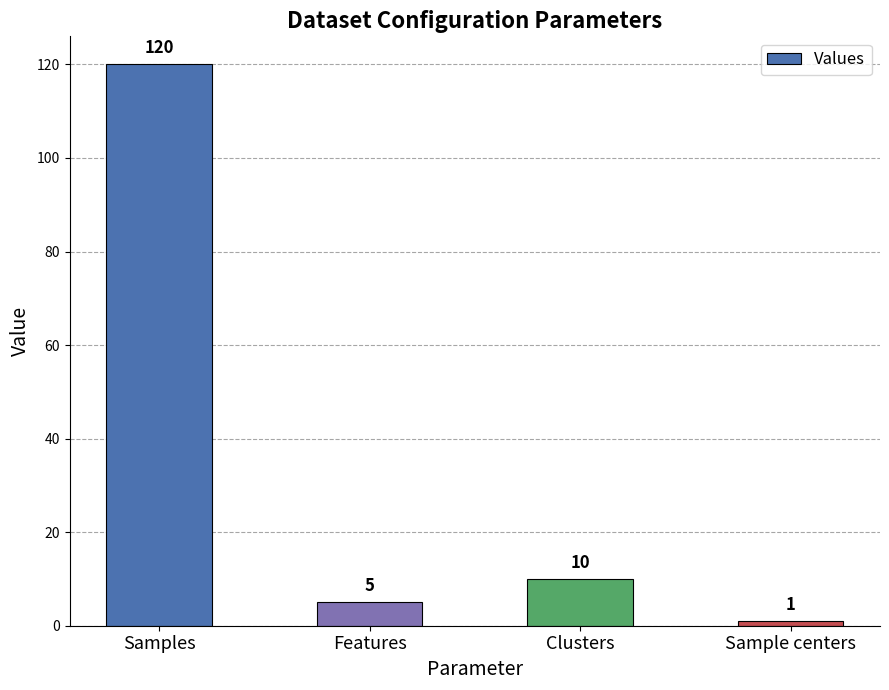

What is the average value?

34